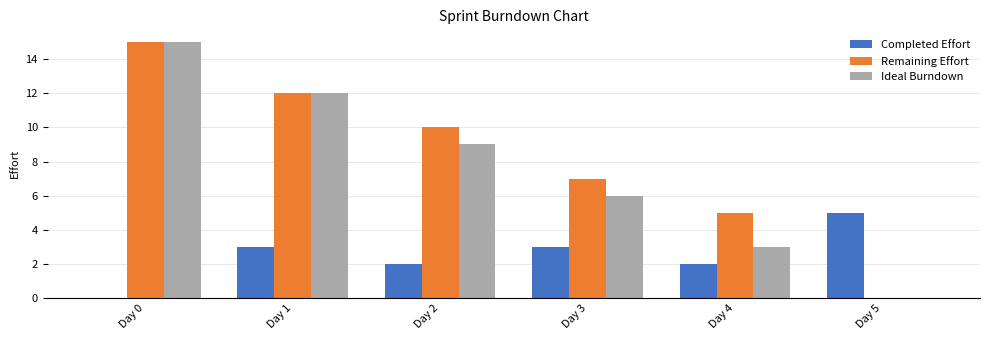

The value of Remaining Effort at Day 2 is 5. True or false?

False